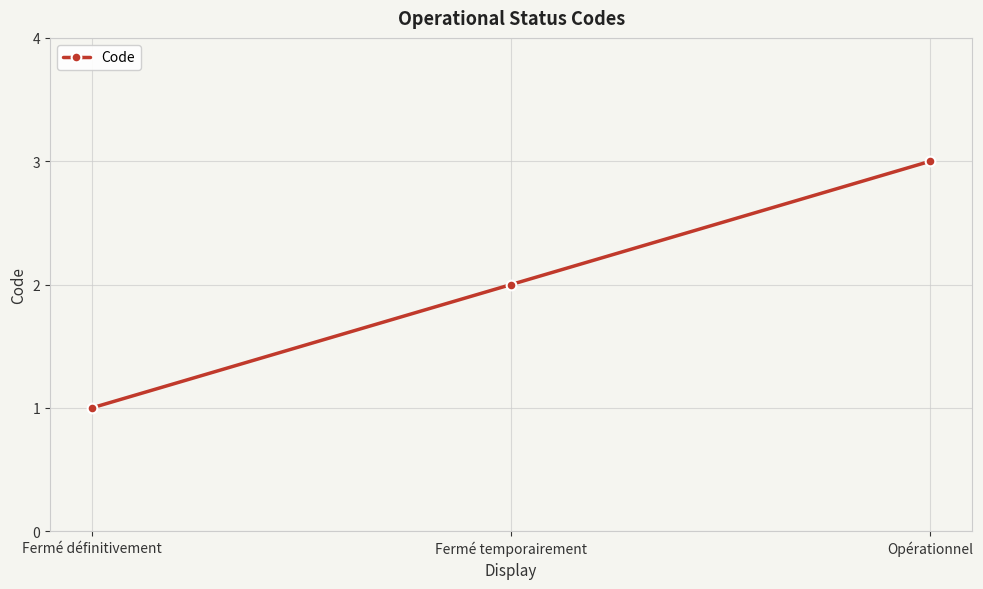

How many data points are less than 2?

1